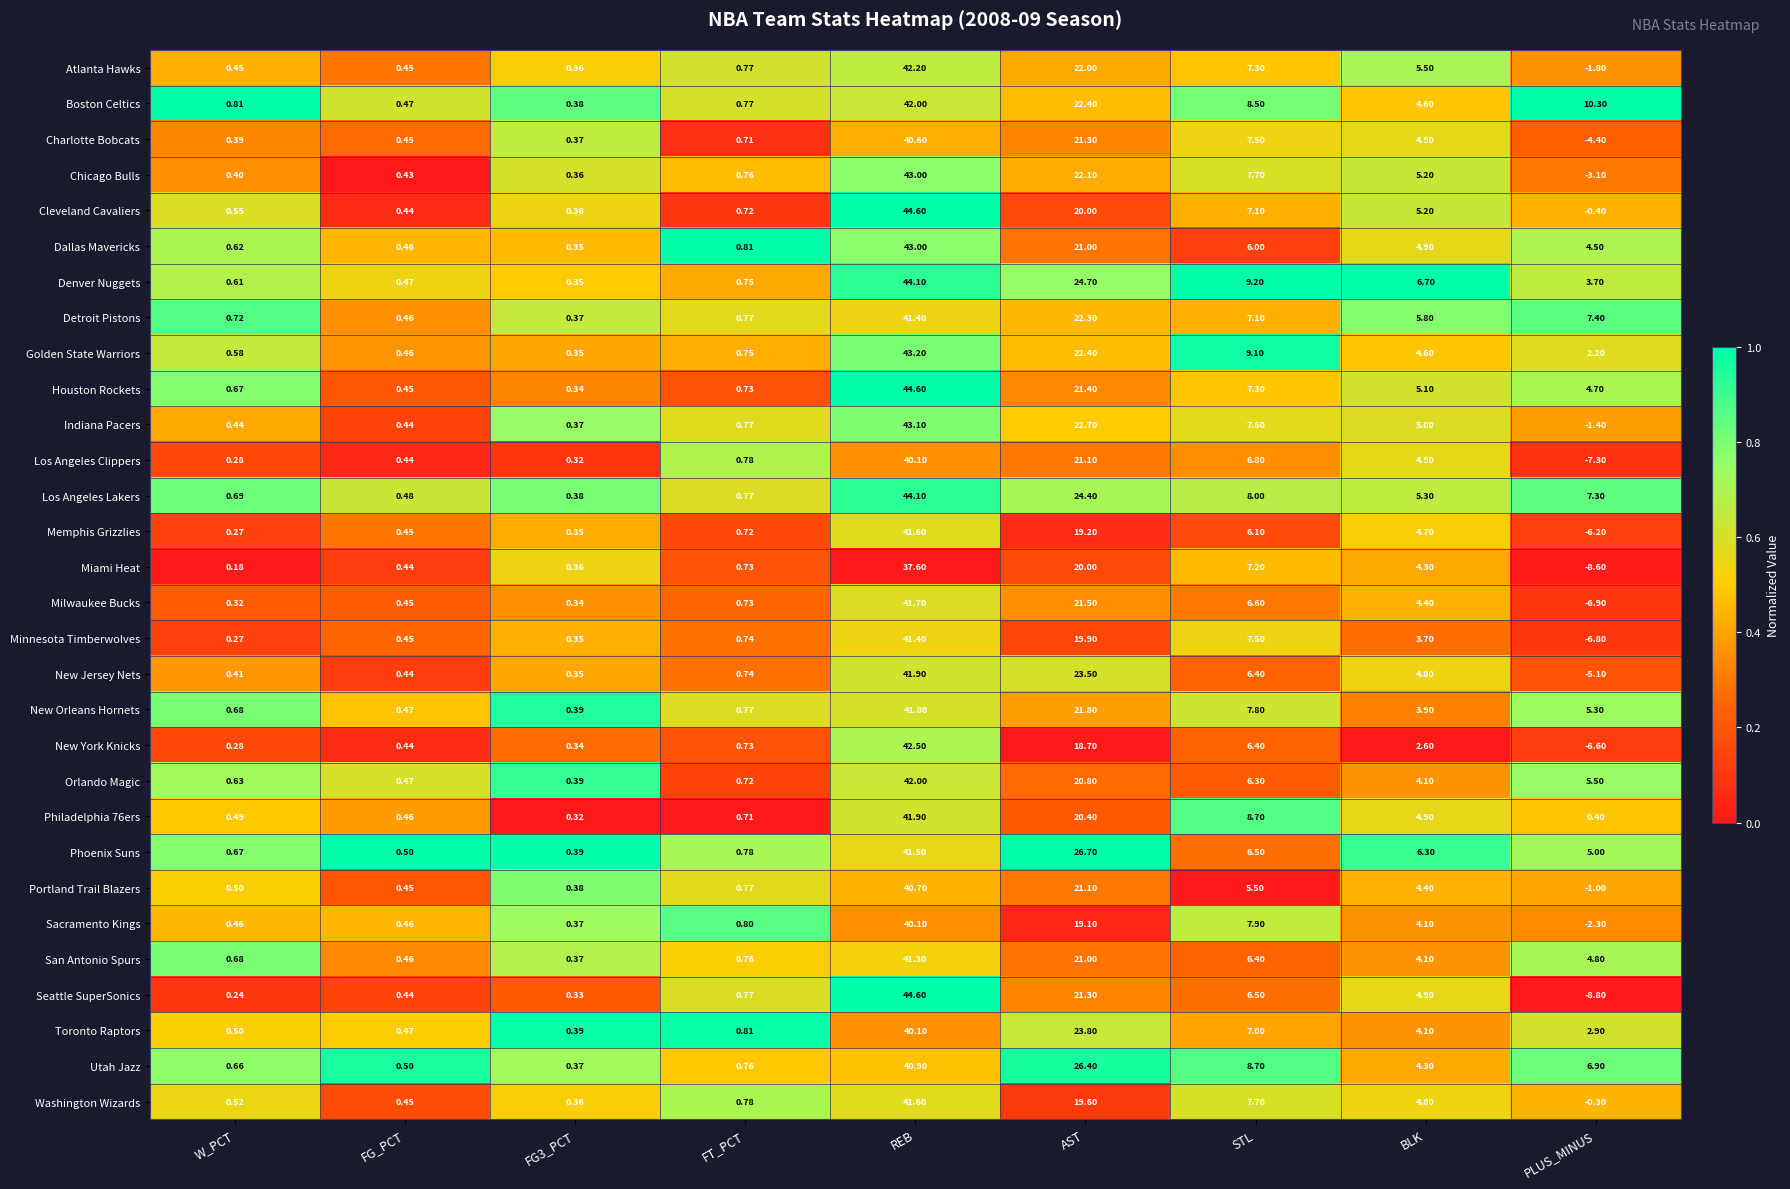

Where does the Denver Nuggets series first go above 3?

REB